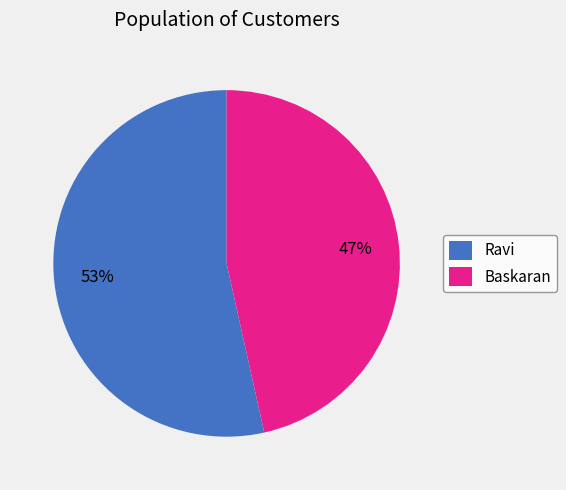

Is the sum of Baskaran and Ravi greater than half?

Yes